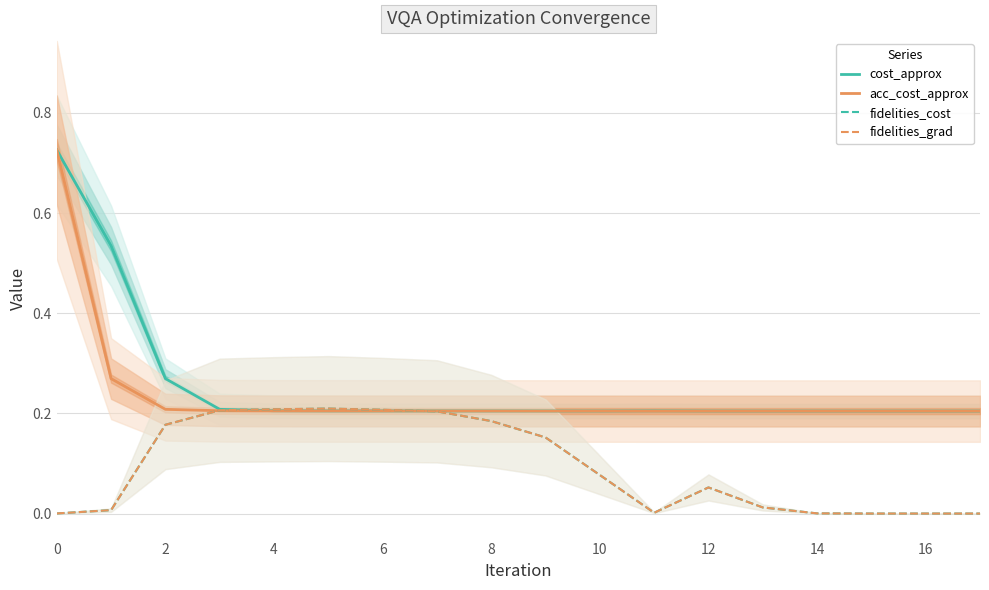

What is the average value of the acc_cost_approx series?

0.2